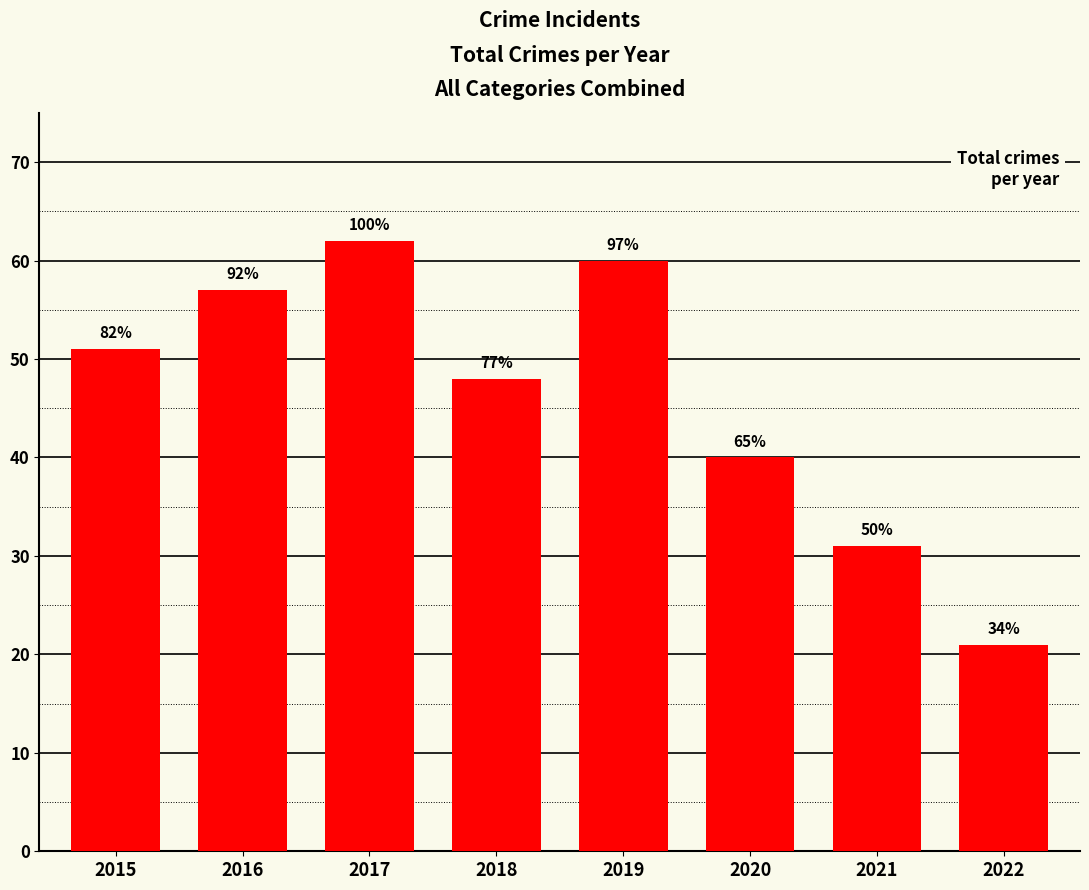

What value does the data have at 2017?

62